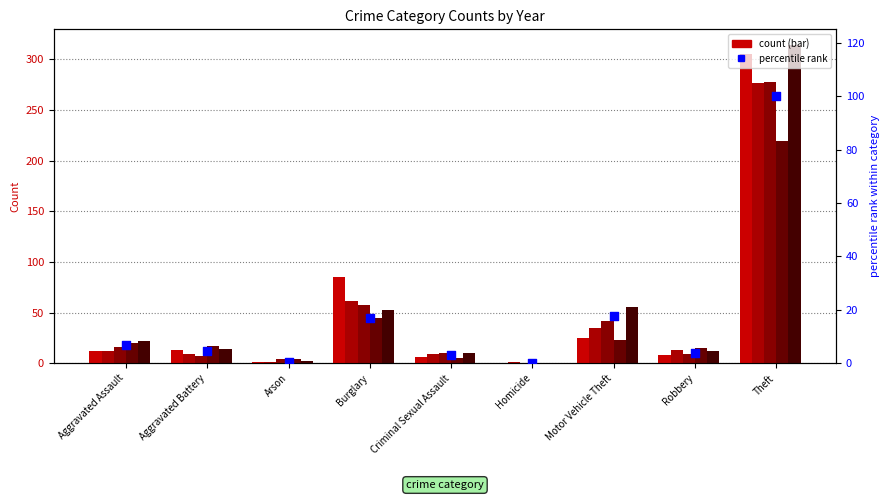

What is the change in value from Arson to Homicide?

-0.6